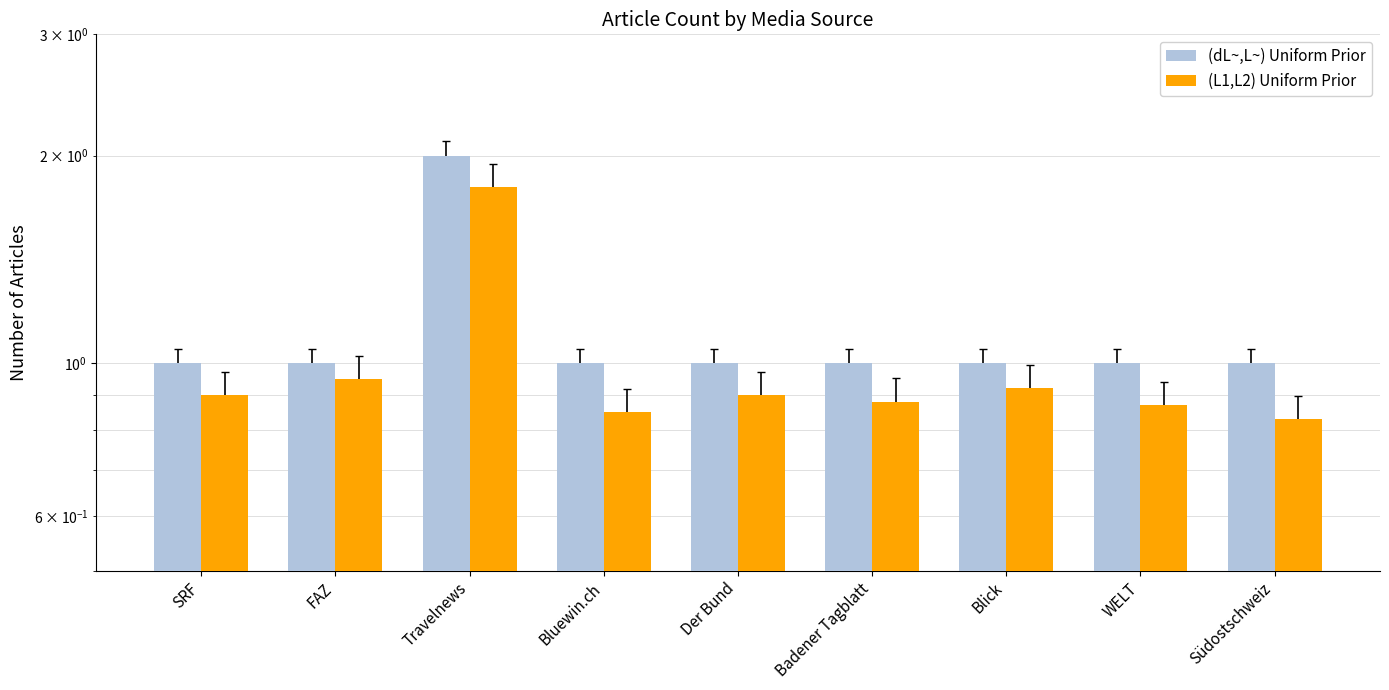

How many values in the (dL~,L~) Uniform Prior series exceed 1?

1